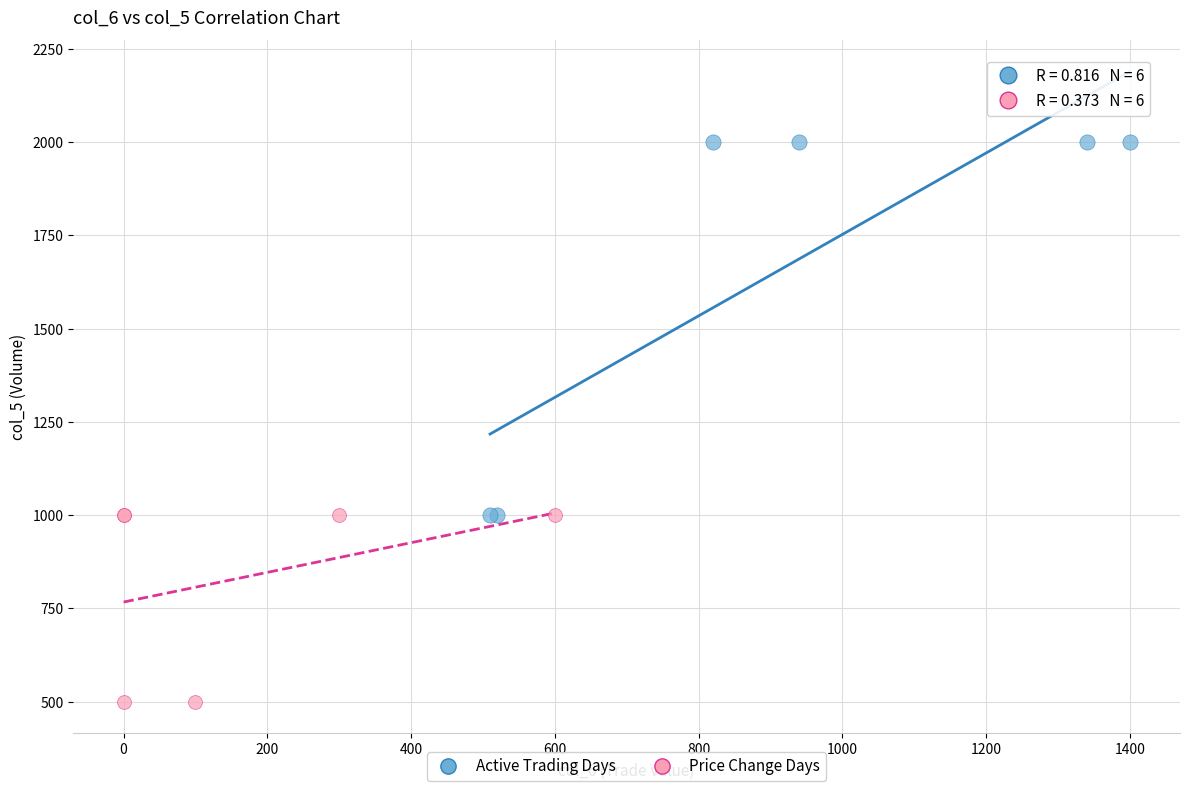

Which series contains the highest Y value?

Active Trading Days